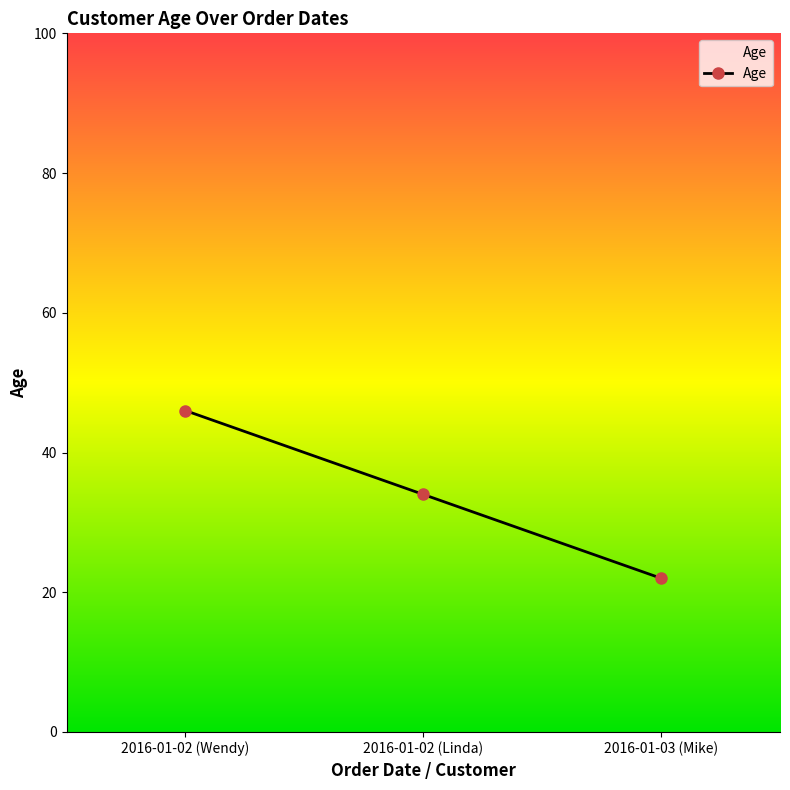

Reading left to right, what are all the values shown in this chart?

2016-01-02 (Wendy)=46	2016-01-02 (Linda)=34	2016-01-03 (Mike)=22